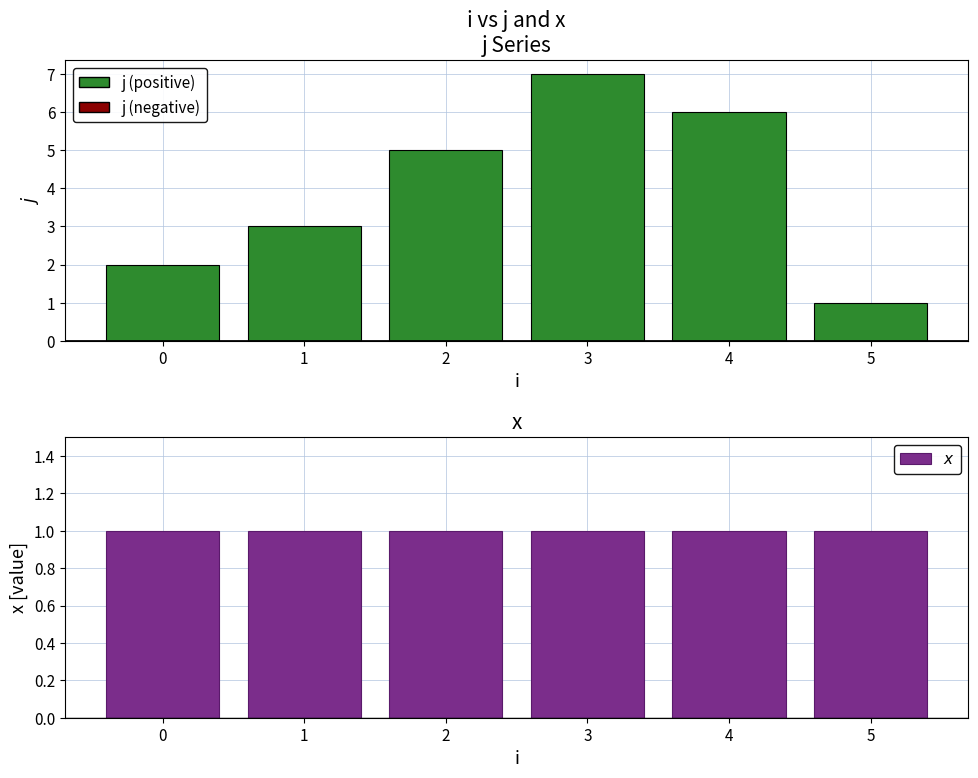

Which category has the highest value across all series?

3